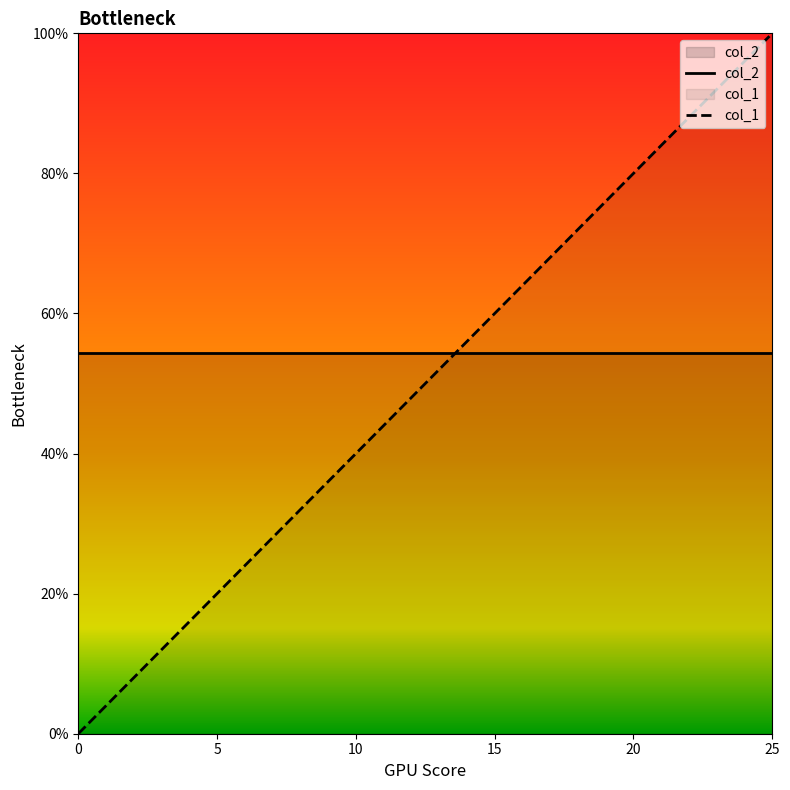

The value at 20 is 0.2. True or false?

False